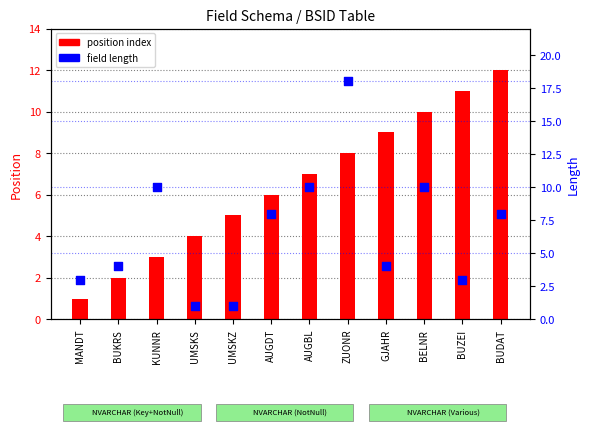

Which series has the largest Y range (max minus min)?

field length